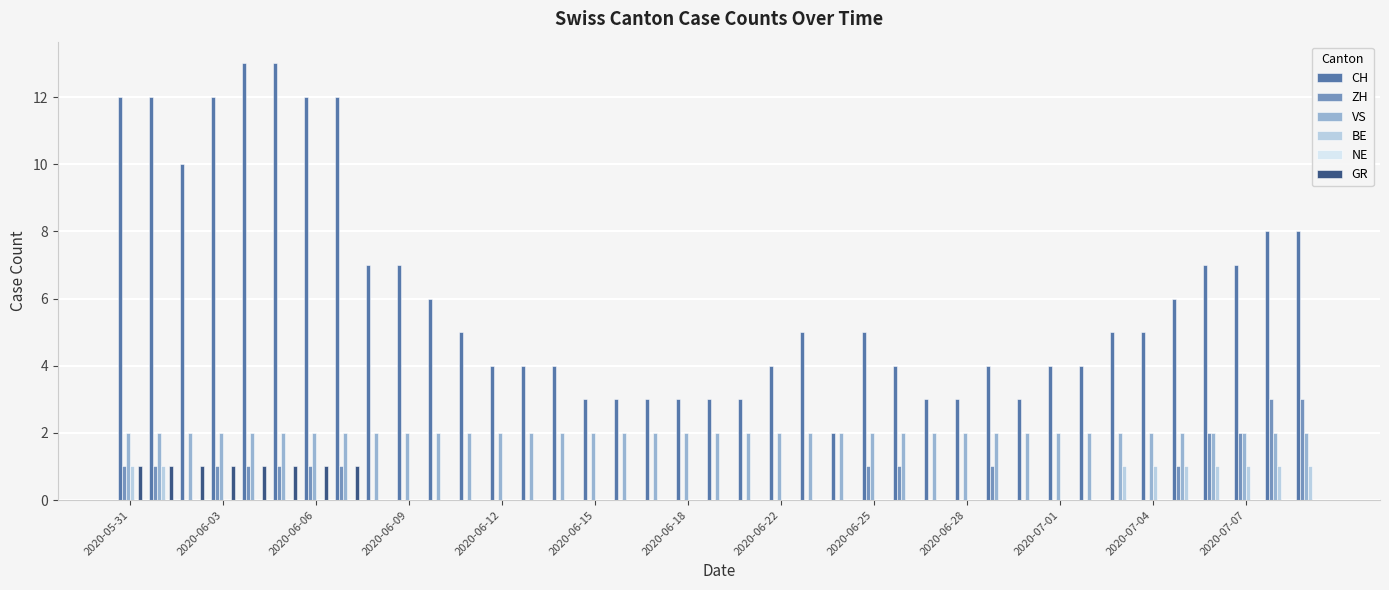

What is the sum of all GR values?

8